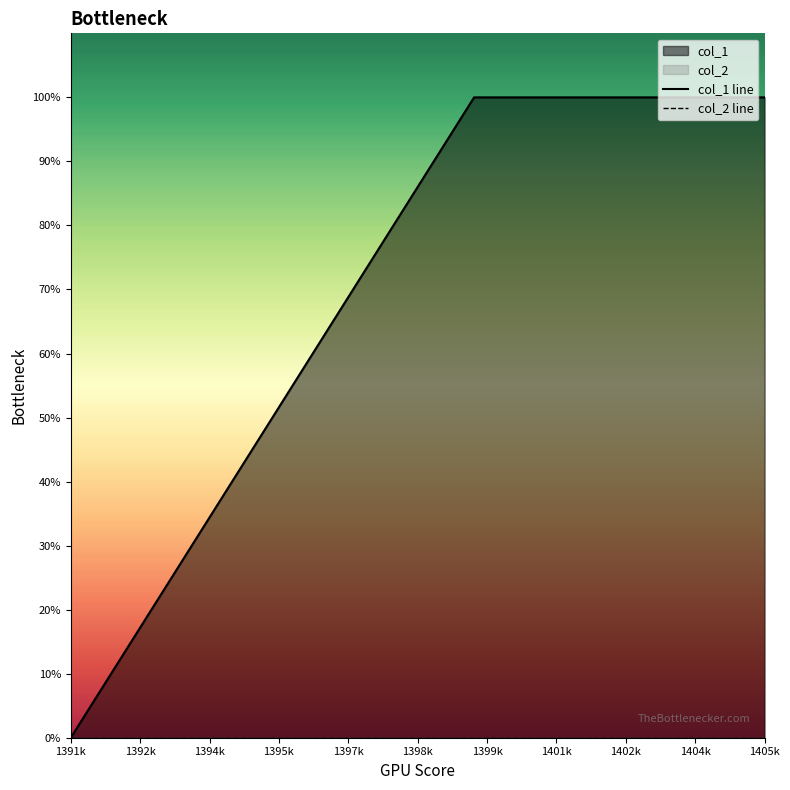

List the series in order of their overall mean, lowest first.

col_2 line, col_1 line